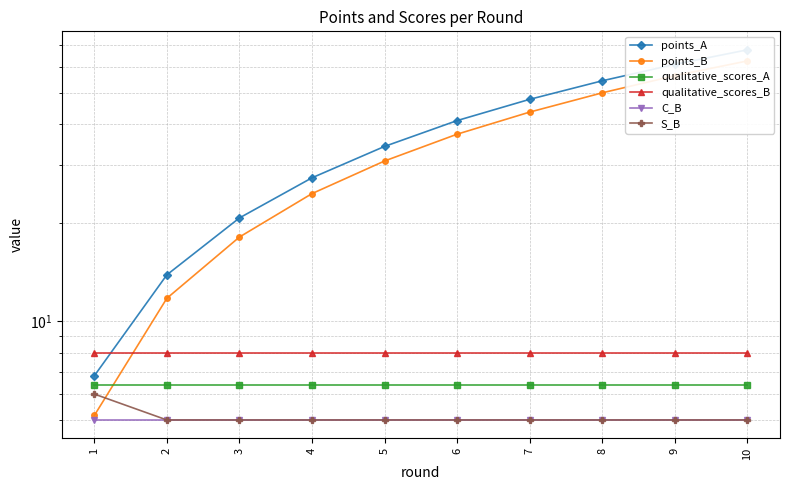

Which series has the largest total across all categories?

points_A